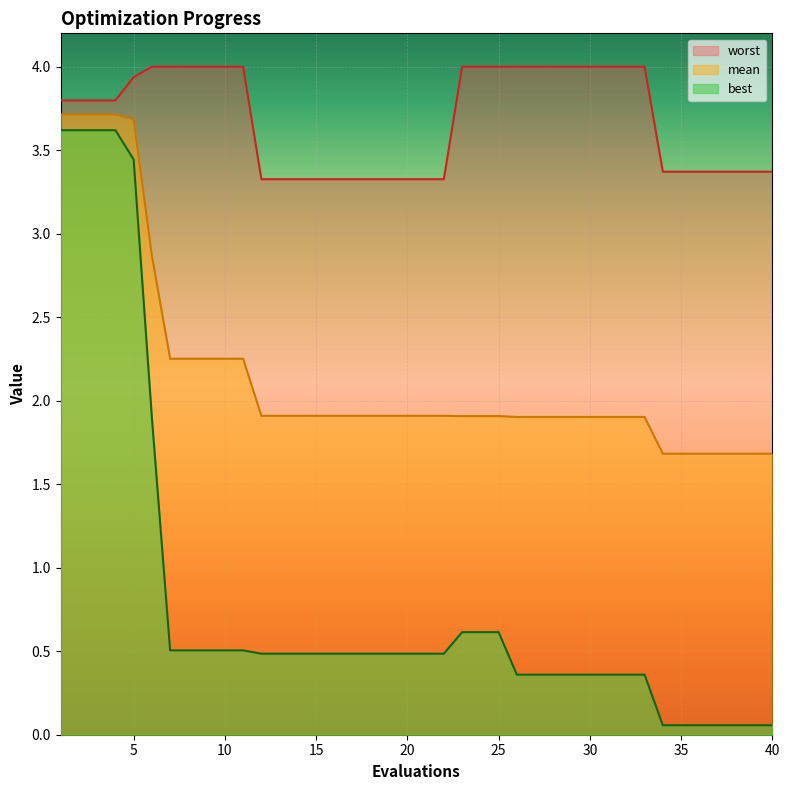

What is the sum of the best values at 17 and 34?

0.5